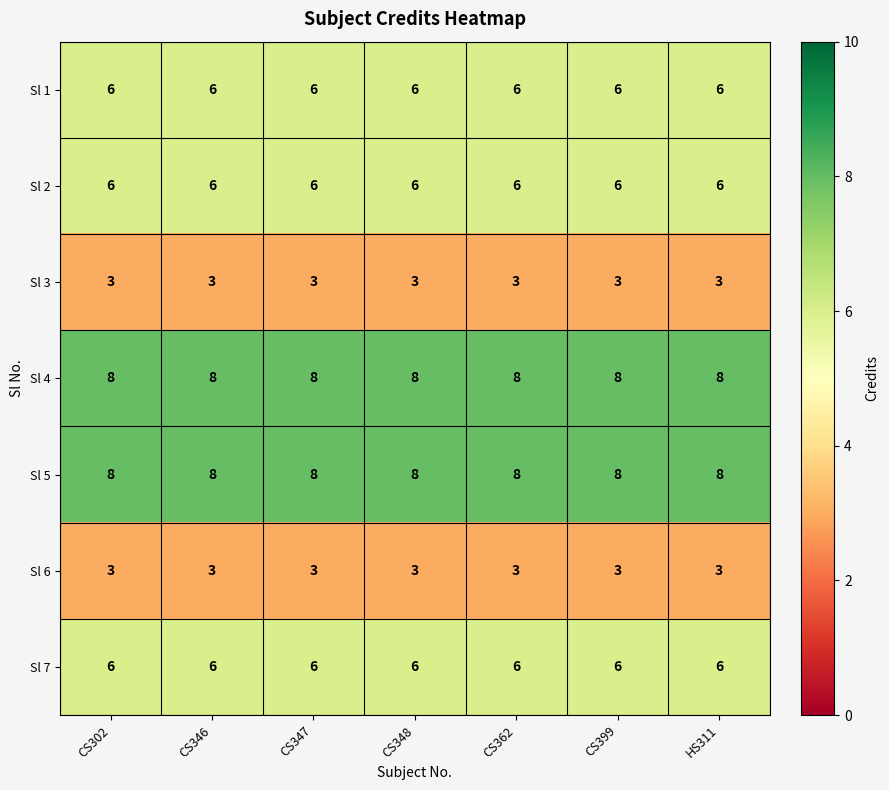

Is the value of Sl 4 at CS302 greater than the value of Sl 1 at CS346?

Yes